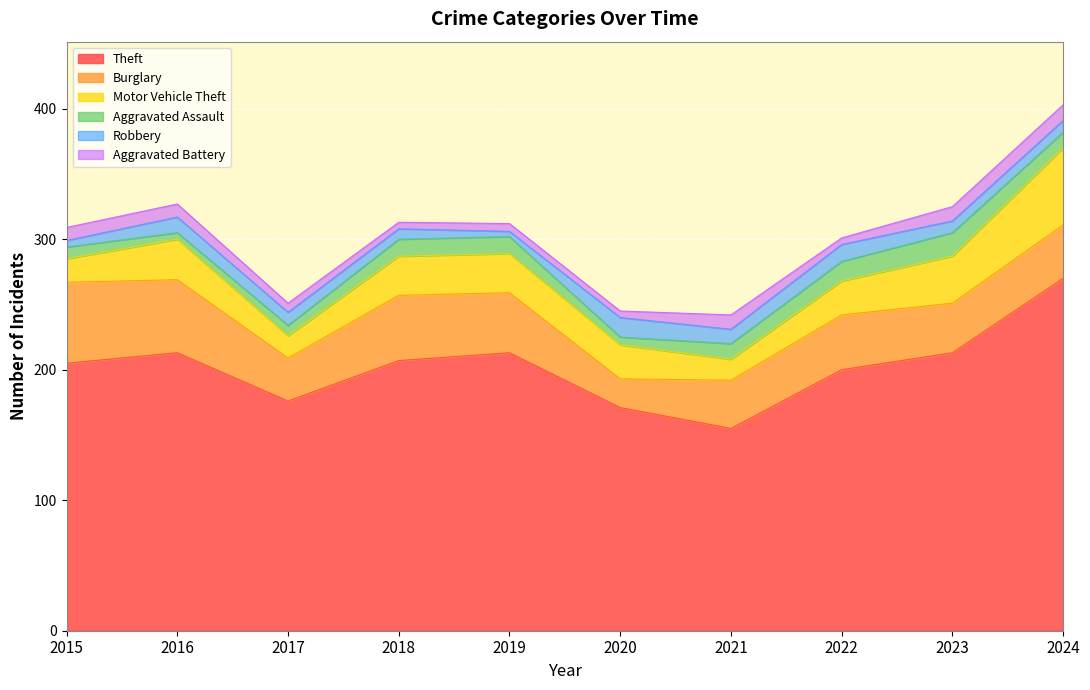

What is the value of the Burglary point at the 8th from the left?

42